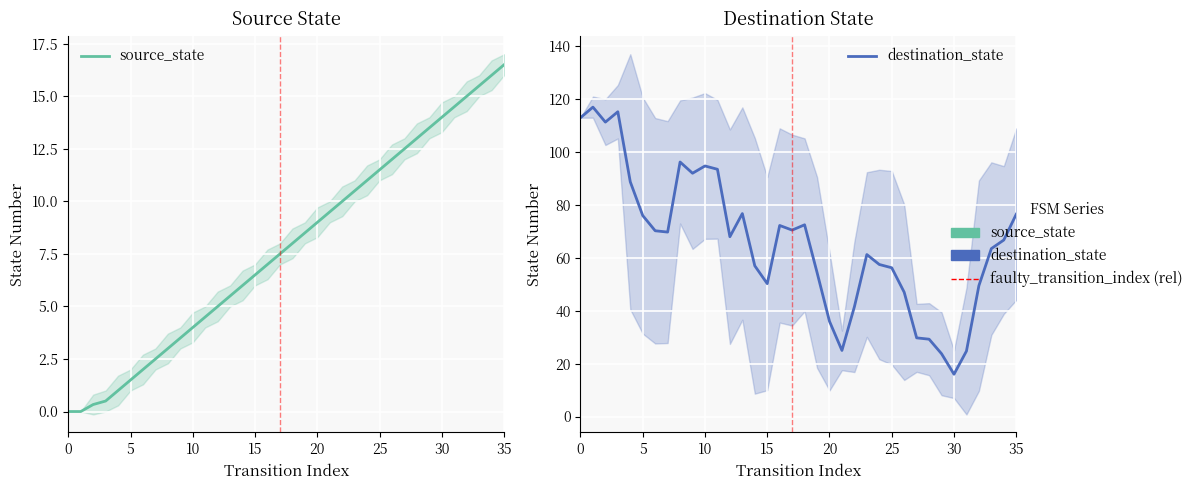

What is the change in value from 8 to 13?

+2.5